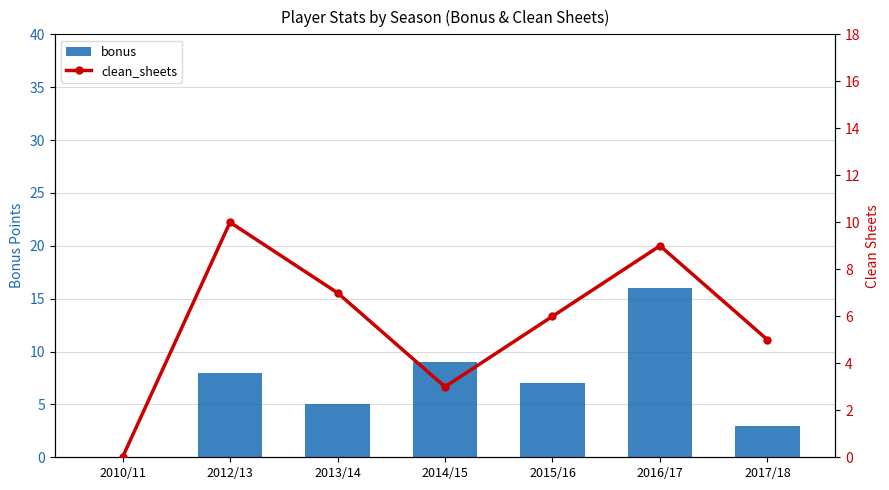

Is it true that clean_sheets equals 17 at 2012/13?

False